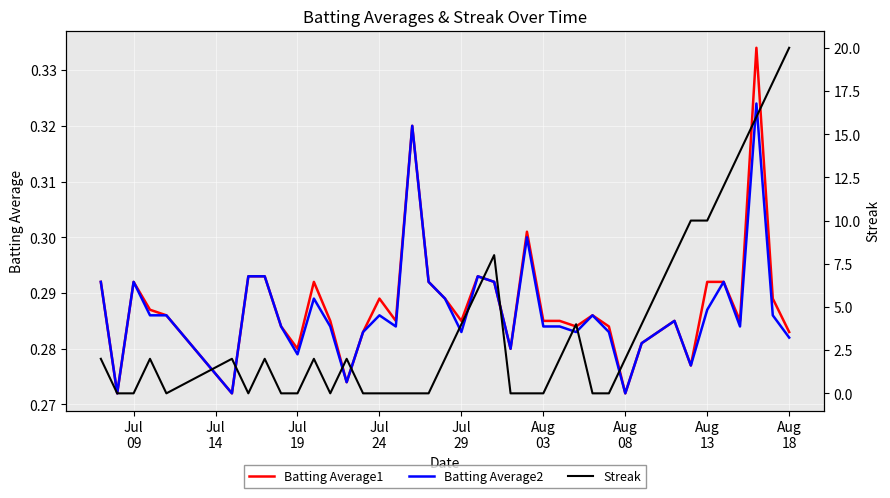

What is the difference between the maximum and second lowest values in the Streak series?

20.0